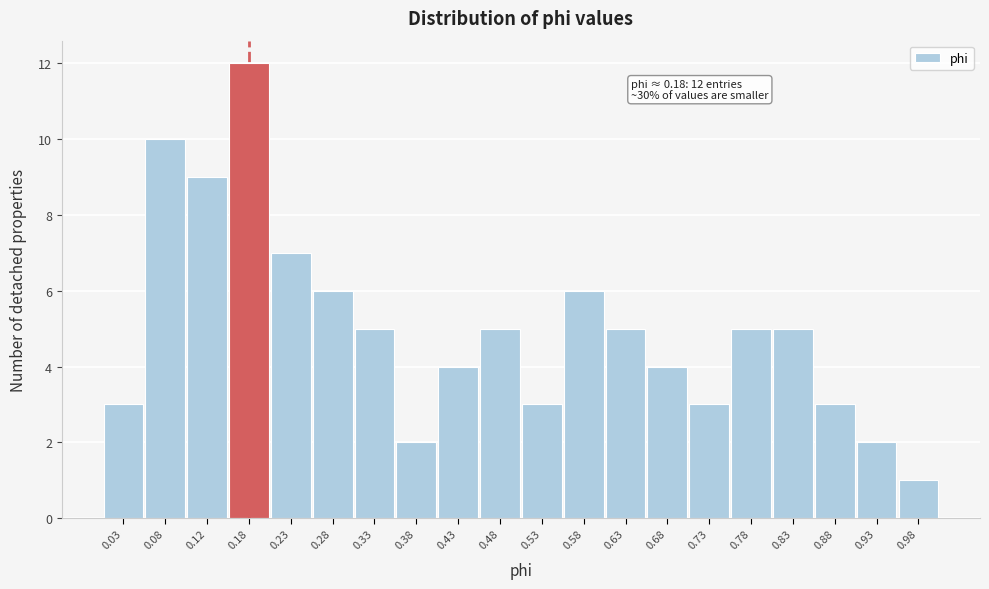

Over which range of the x-axis is the bar tallest?

0.15 to 0.20